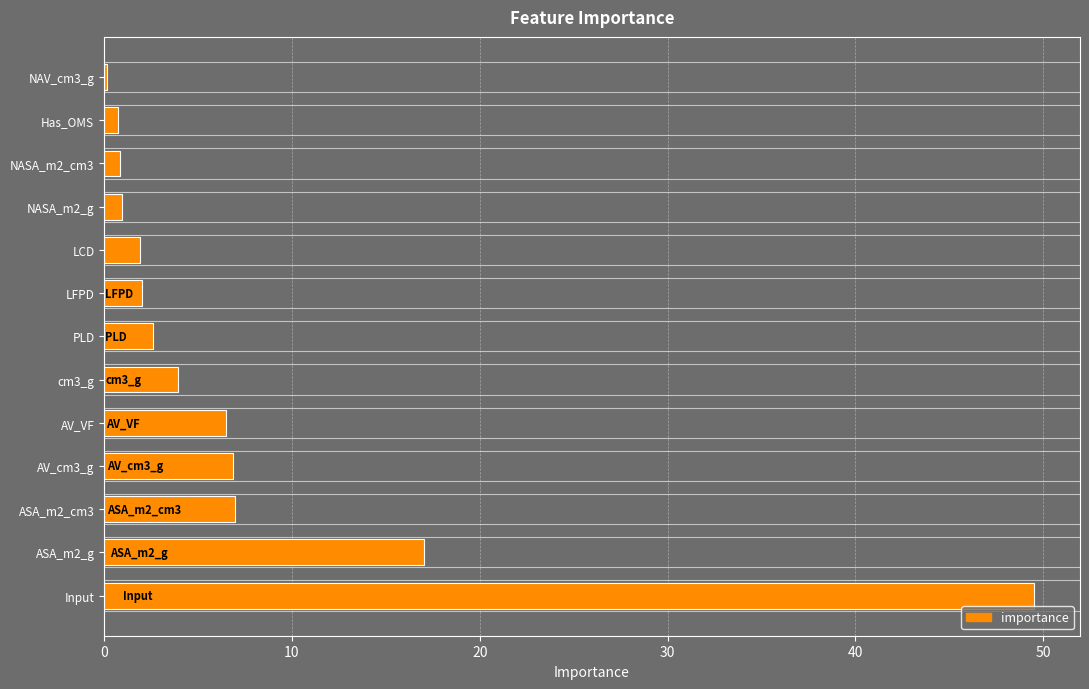

At which category does the chart reach its peak across all series?

Input